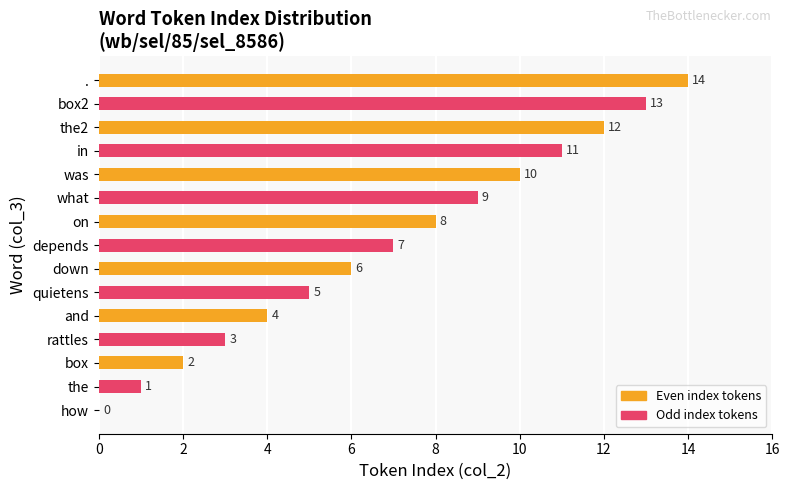

Where is the data nearest to the value 7?

depends